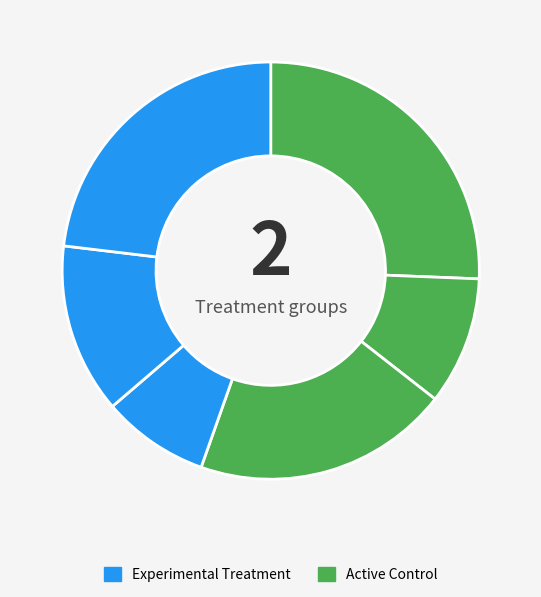

How many segments does this pie chart have?

6